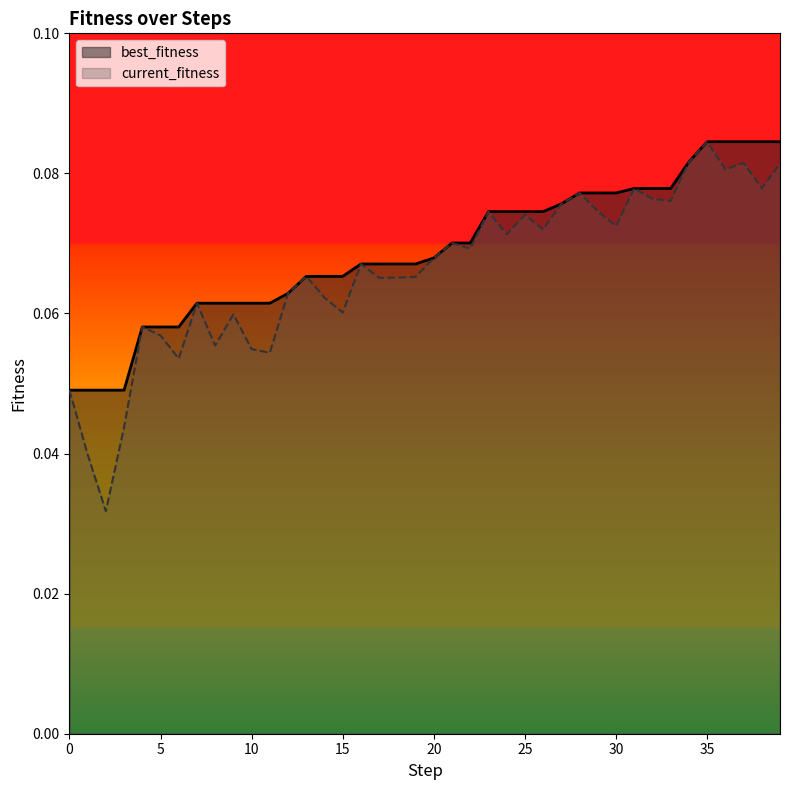

Which series has the largest range (max minus min)?

current_fitness